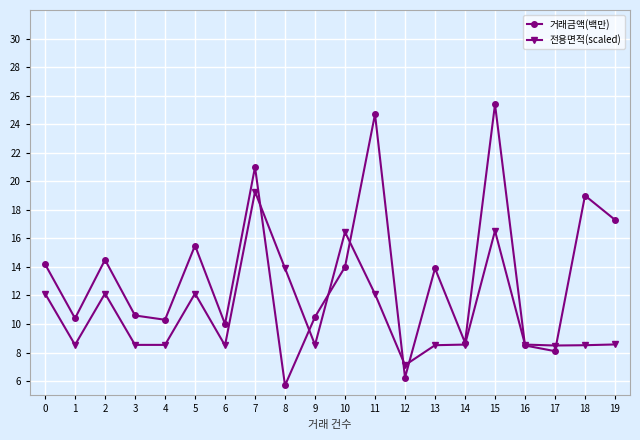

True or false: 거래금액(백만) has more than 2 points higher than both neighbors.

True